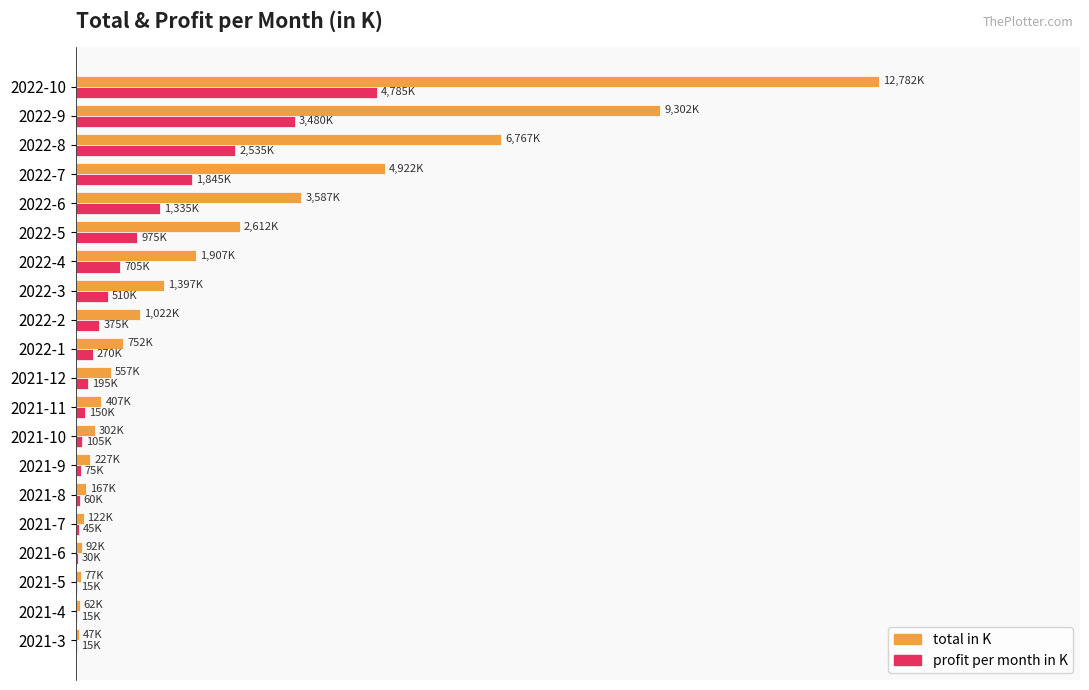

What are all the series names shown in the legend?

total in K, profit per month in K